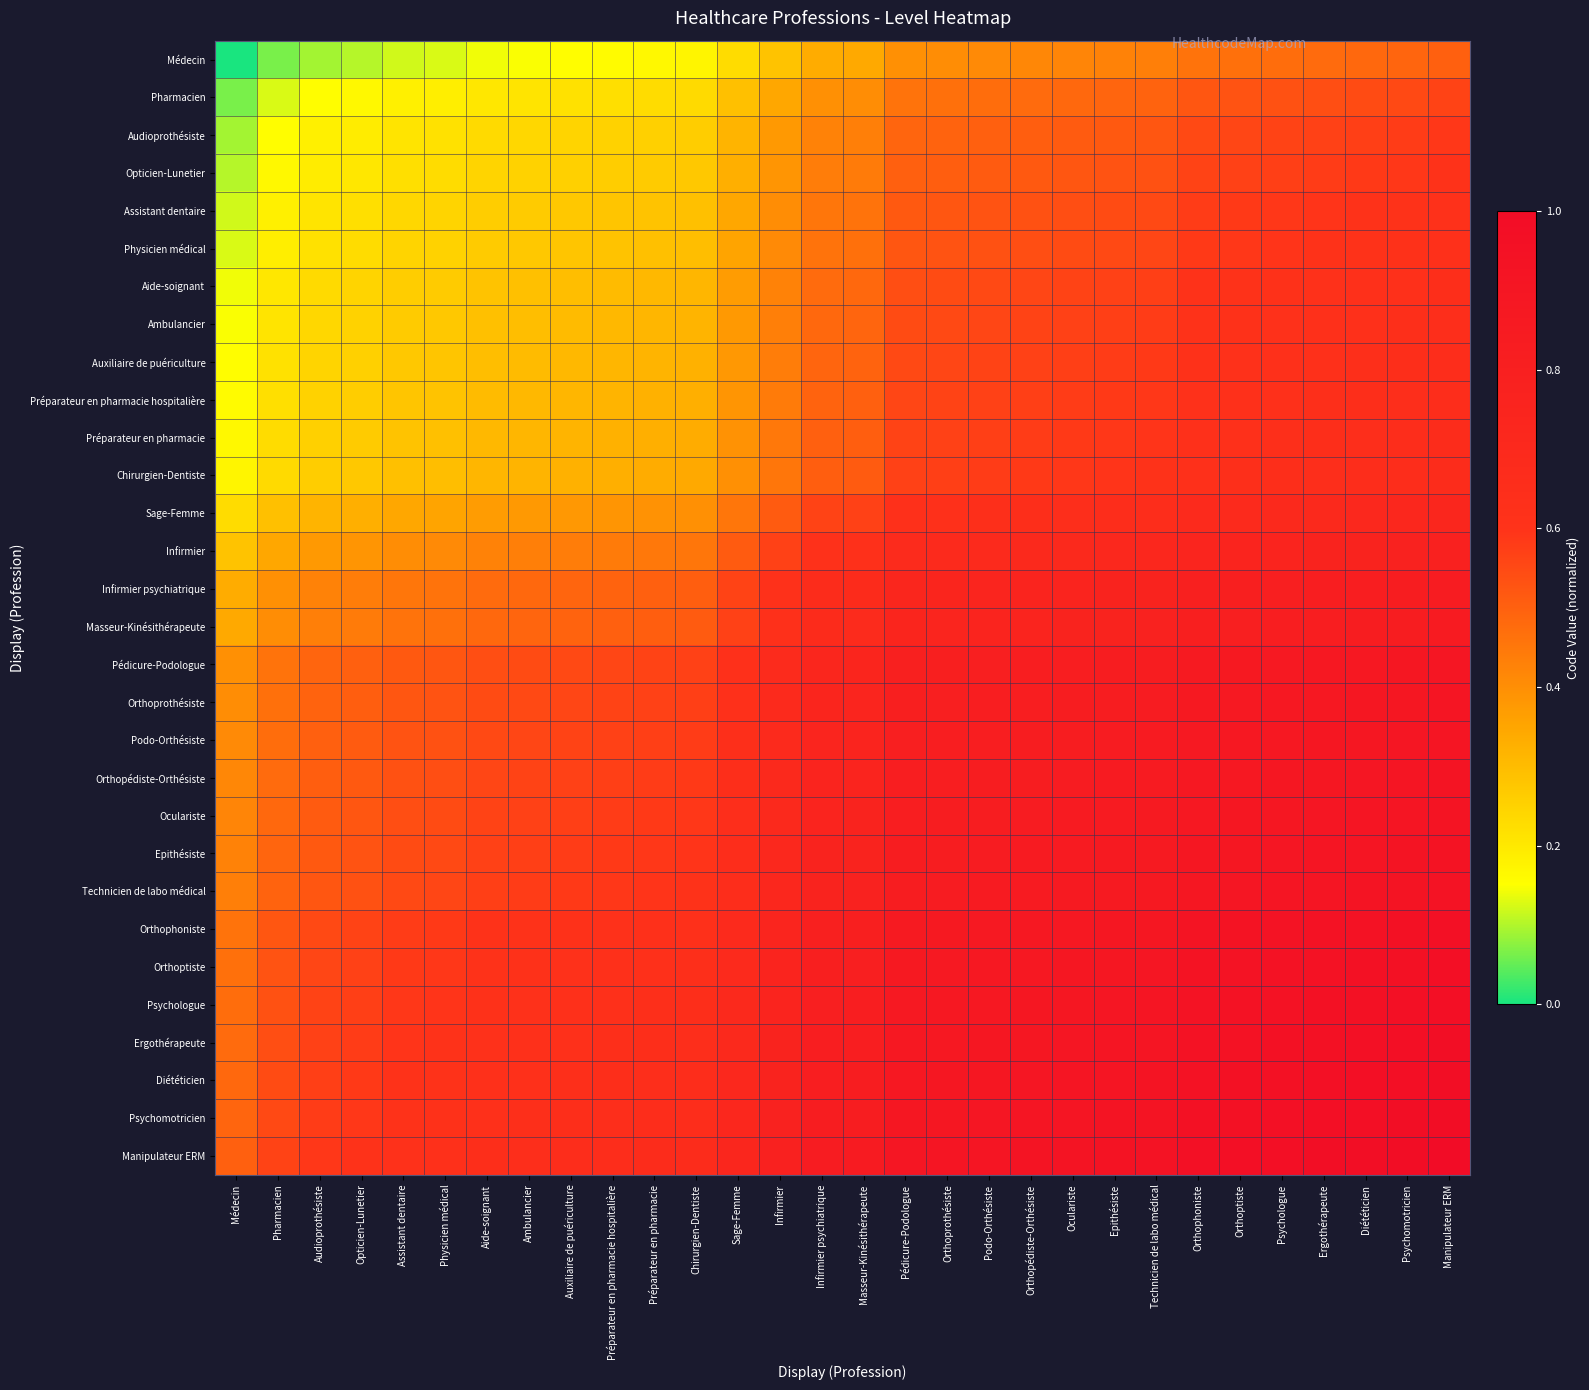

What is the total value across all series at Ergothérapeute?

23.2